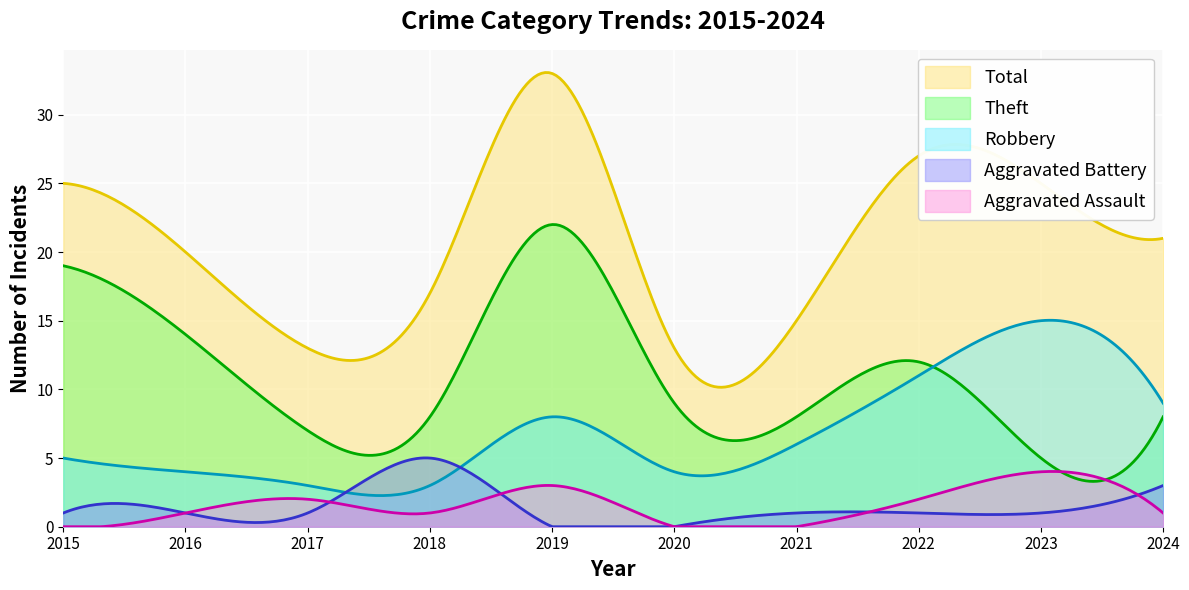

Read the Aggravated Assault value at 2023.

4